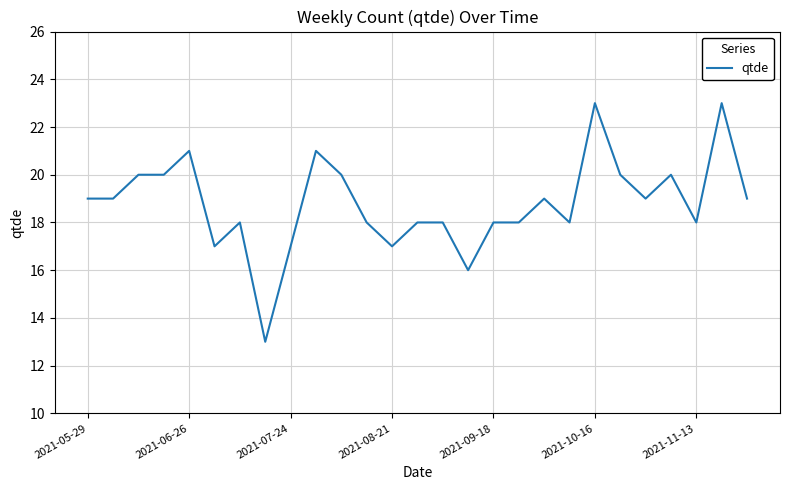

What is the difference between the maximum and minimum values?

10